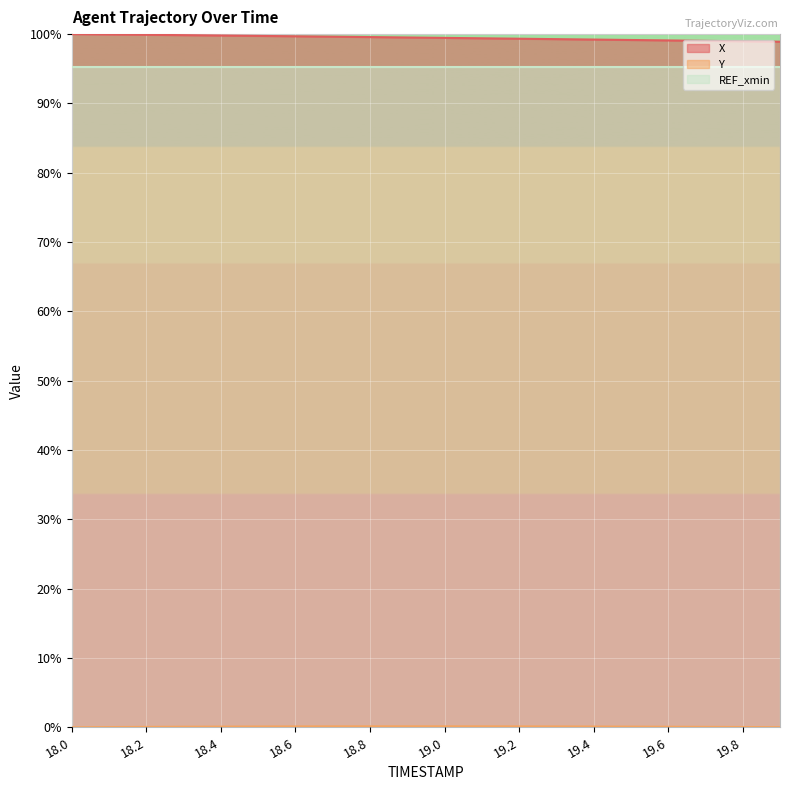

What is the maximum value for Y?

0.1